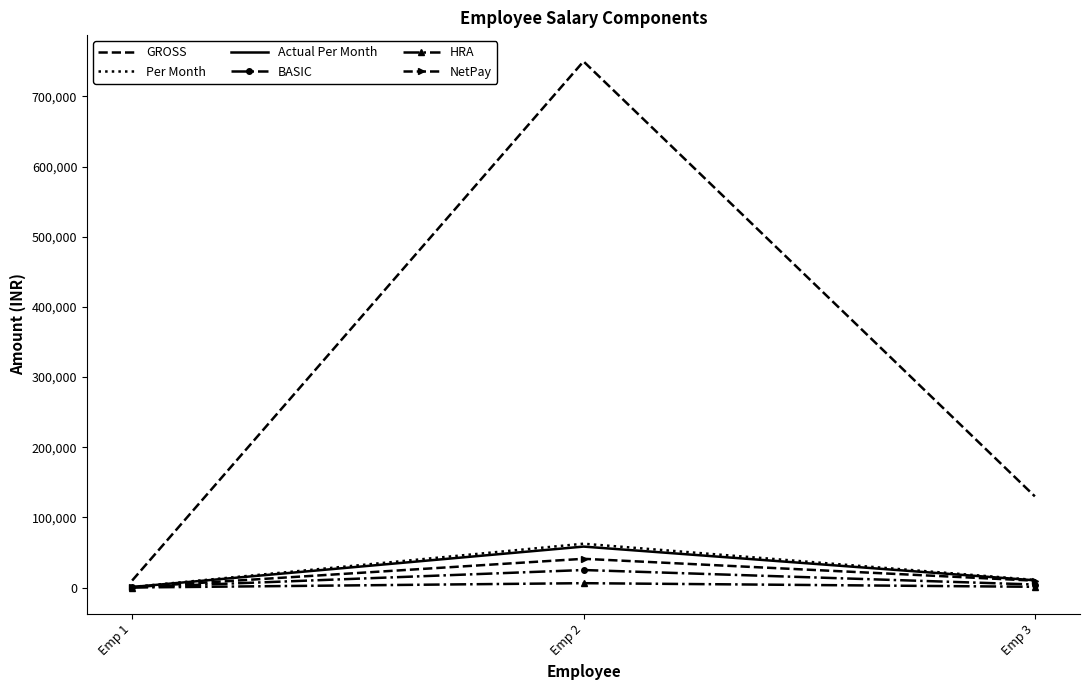

Which category has the highest value across all series?

Emp 2